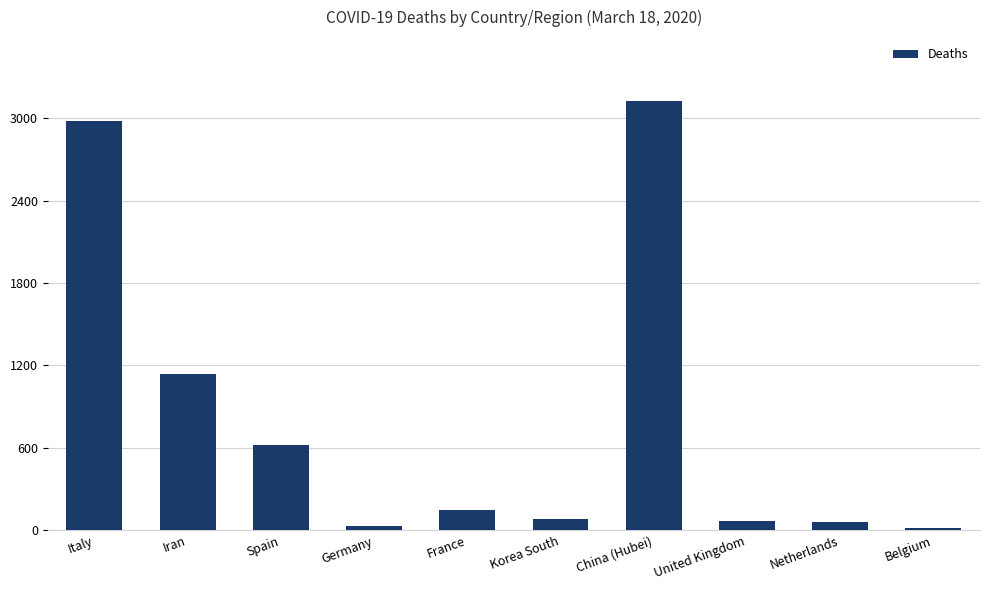

What position from the right is Korea South?

5